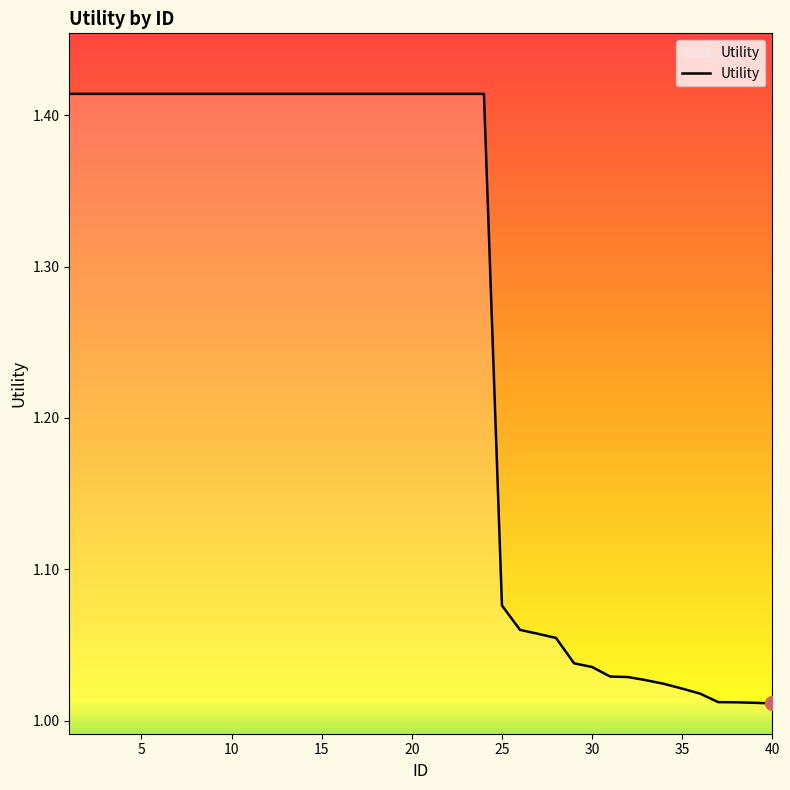

What is the difference between the maximum and minimum values?

0.4